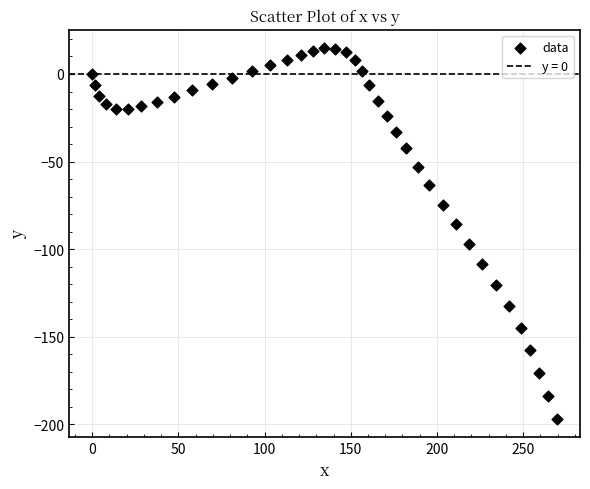

What is the range of Y values (max minus min)?

211.4